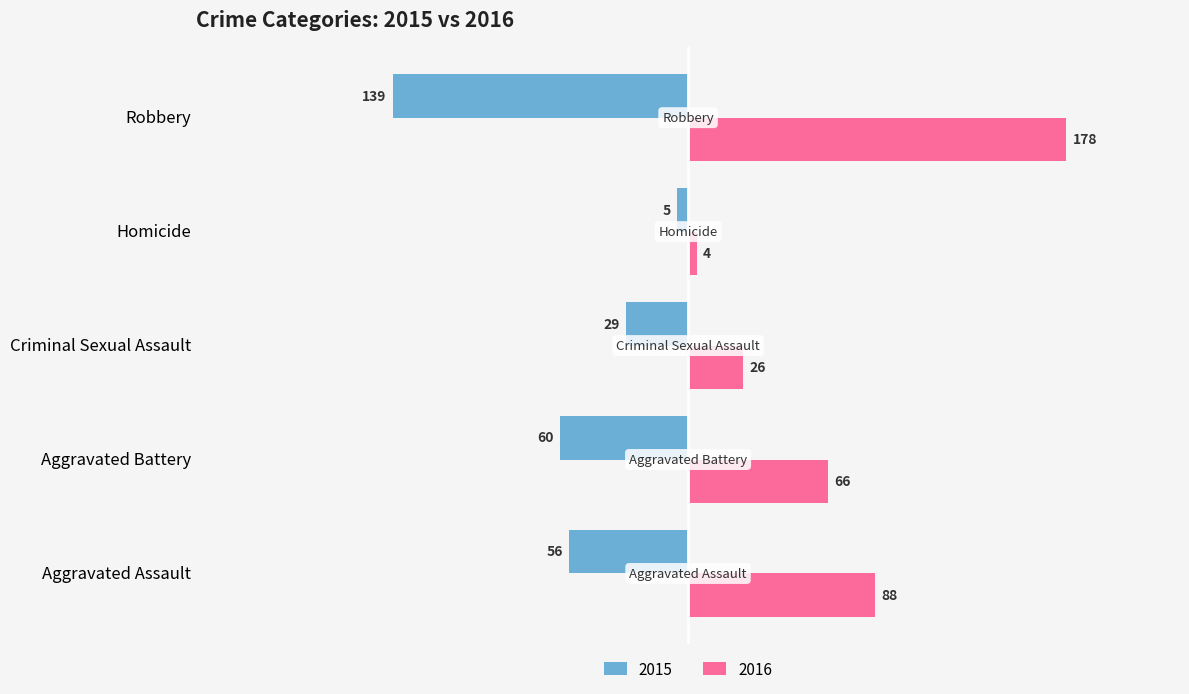

What is the minimum value for 2015?

-139